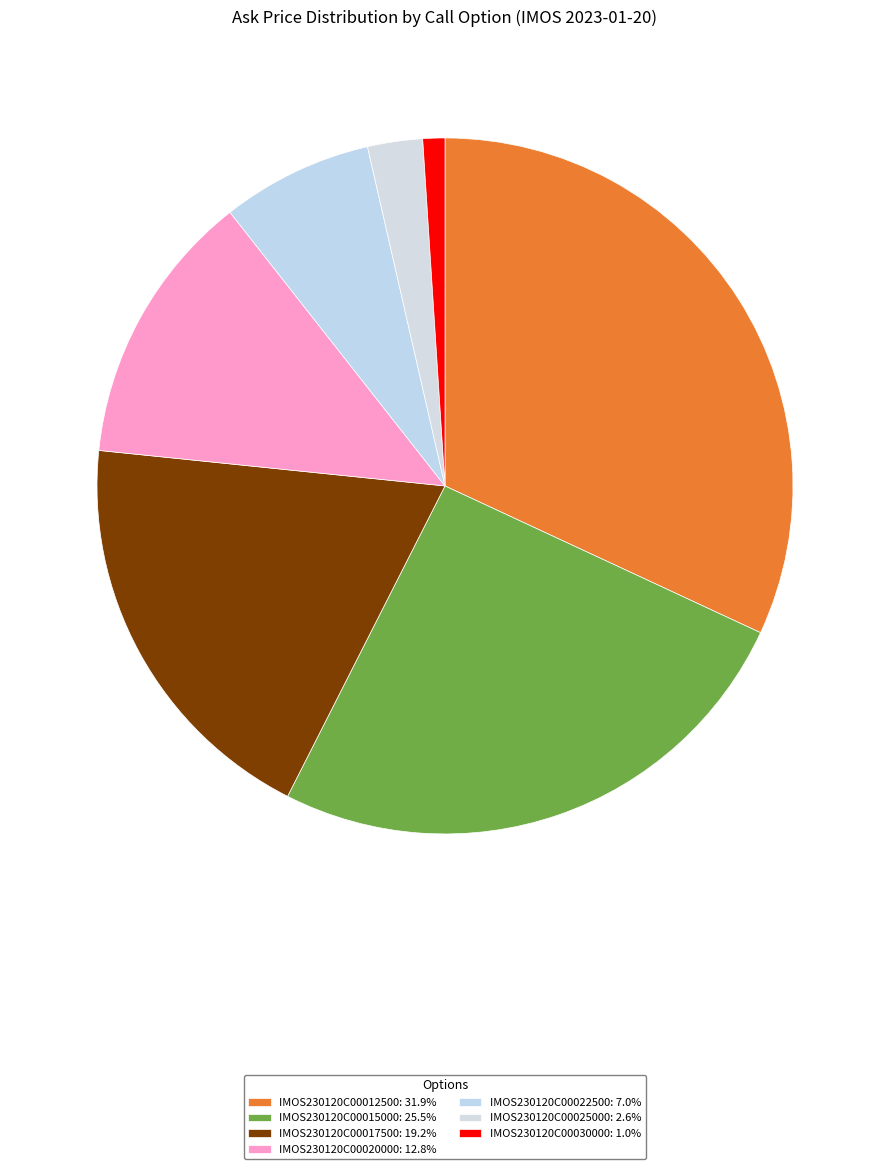

What is the smallest slice in the pie chart?

IMOS230120C00030000